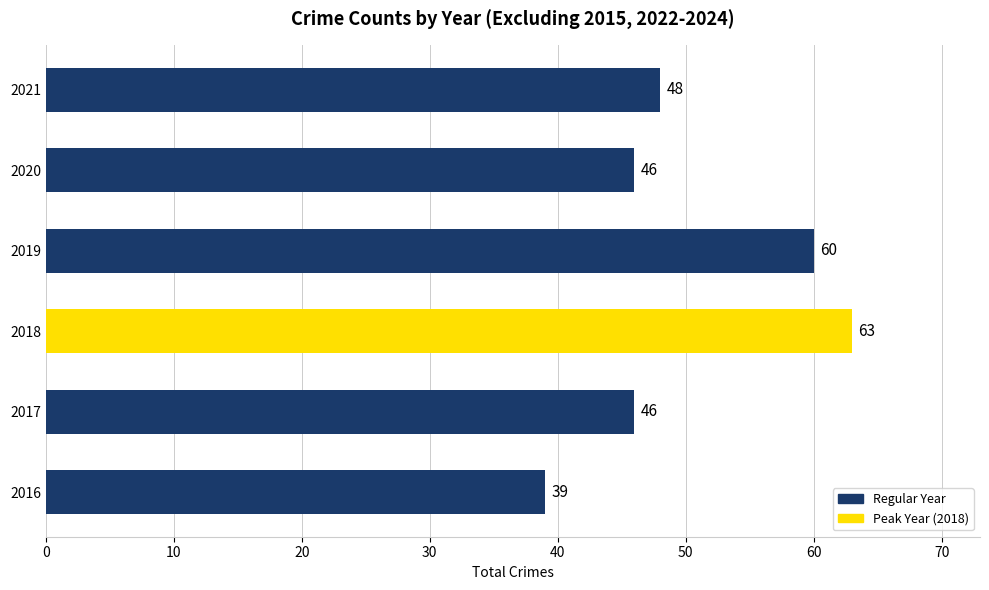

At which label is the value closest to 51?

2021